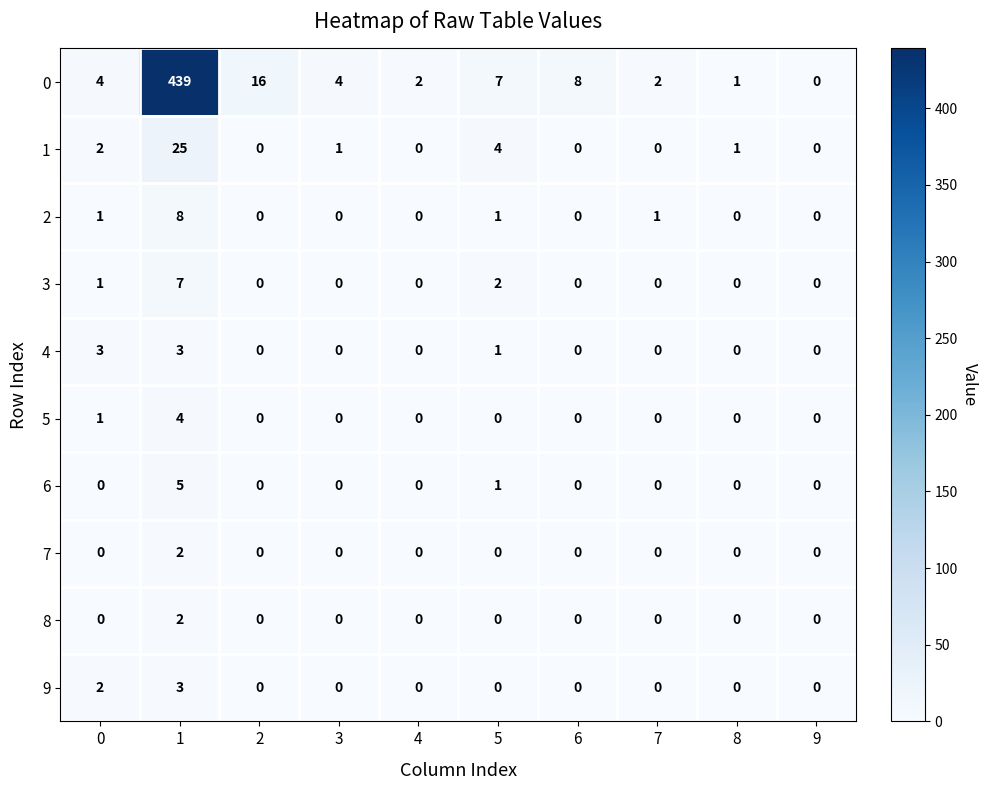

What is the greatest value displayed?

439